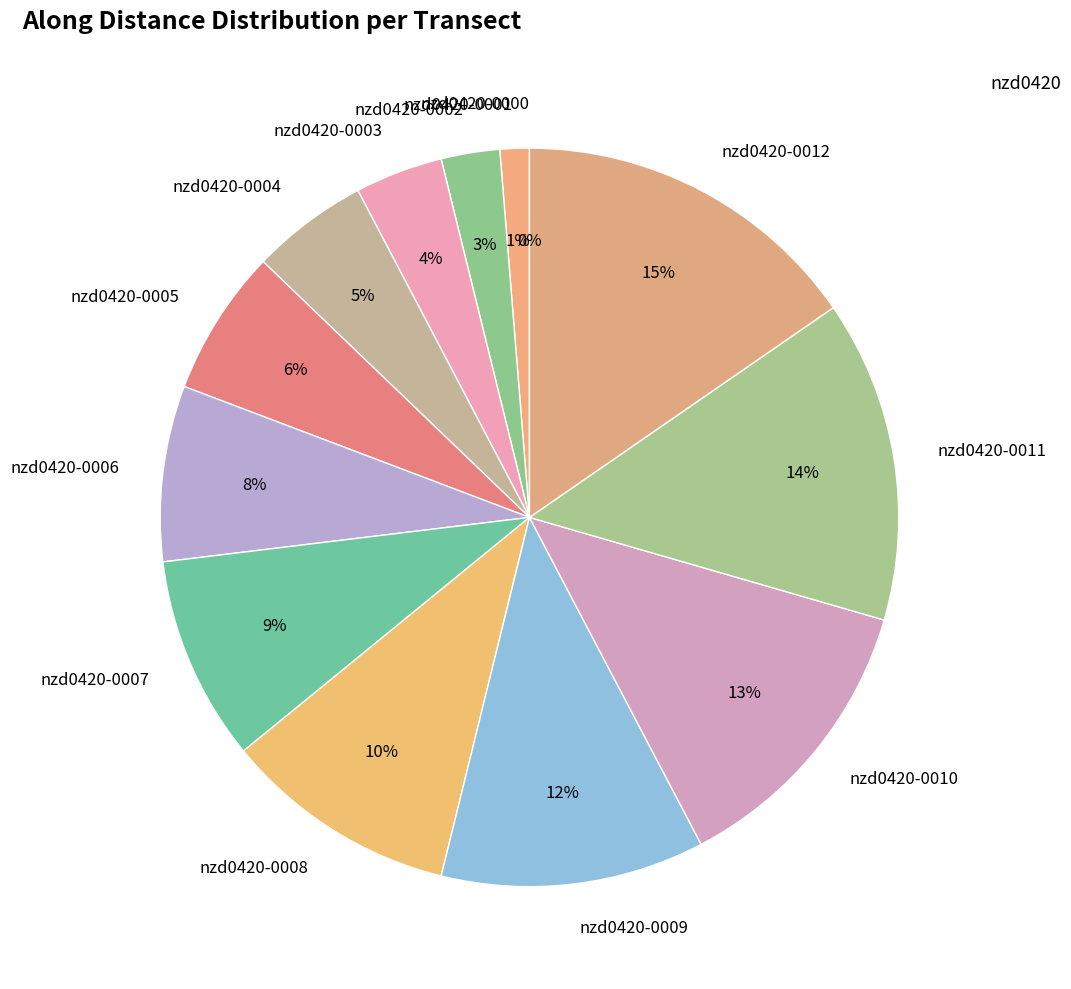

Which category has the biggest portion of the pie?

nzd0420-0012